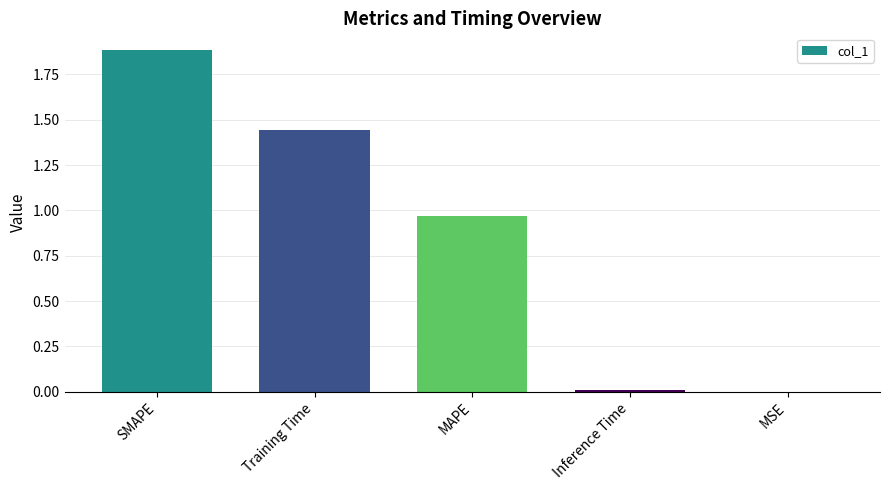

Is it true that the value at SMAPE is 1.9?

True